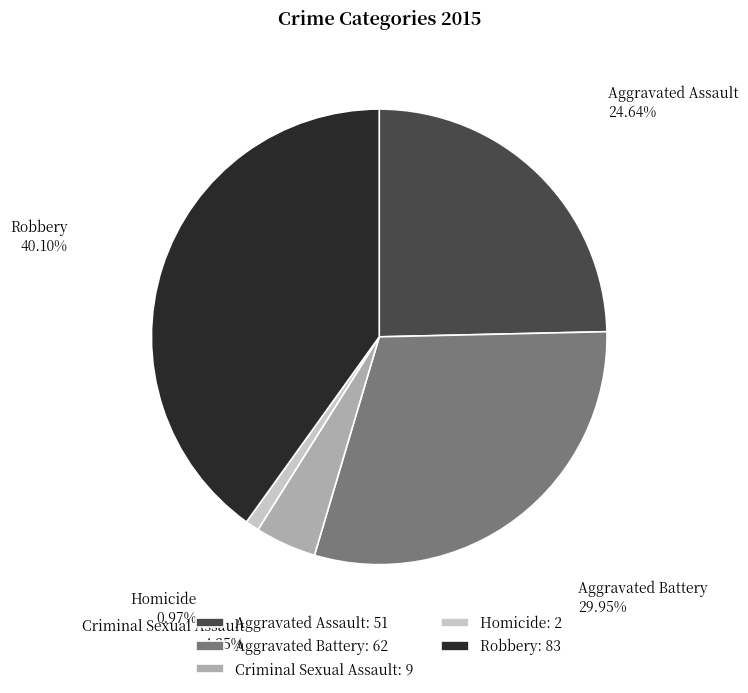

The Aggravated Assault slice represents 25% of the pie. True or false?

True